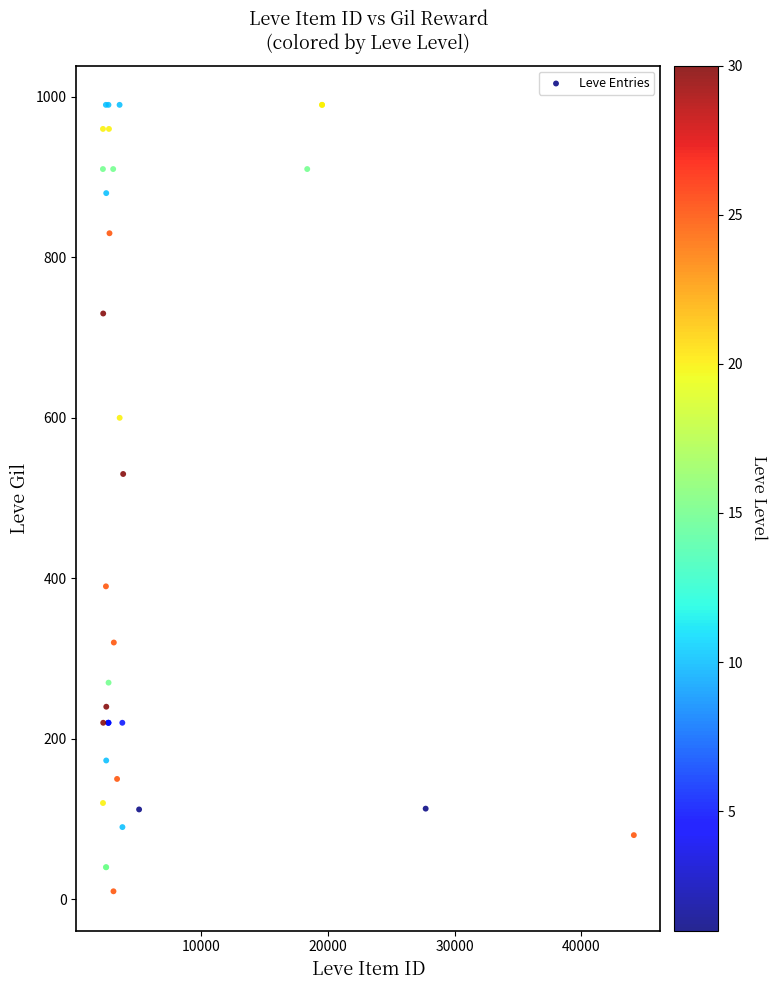

What Y value in the scatter plot is closest to 500?

530